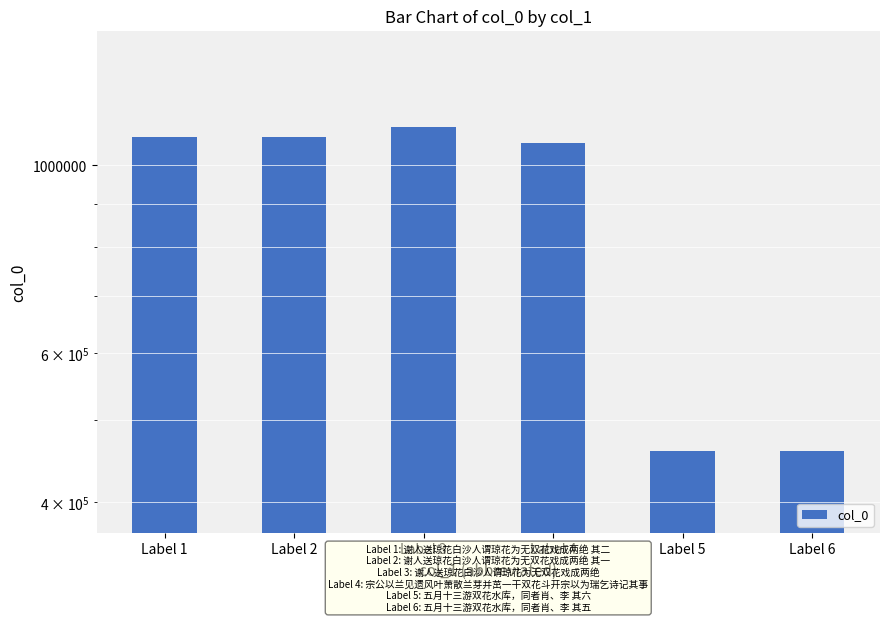

Reading left to right, extract all data points from this chart.

1079516	1079515	1109944	1064122	459682	459681